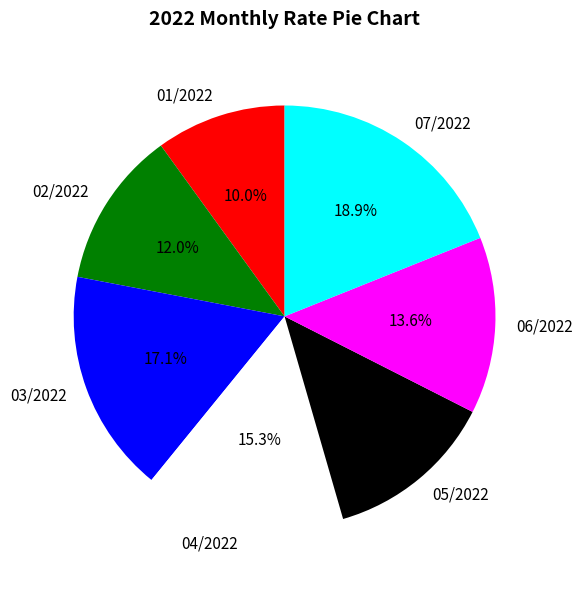

Approximately how many times larger is the value at 03/2022 compared to 01/2022?

1.7